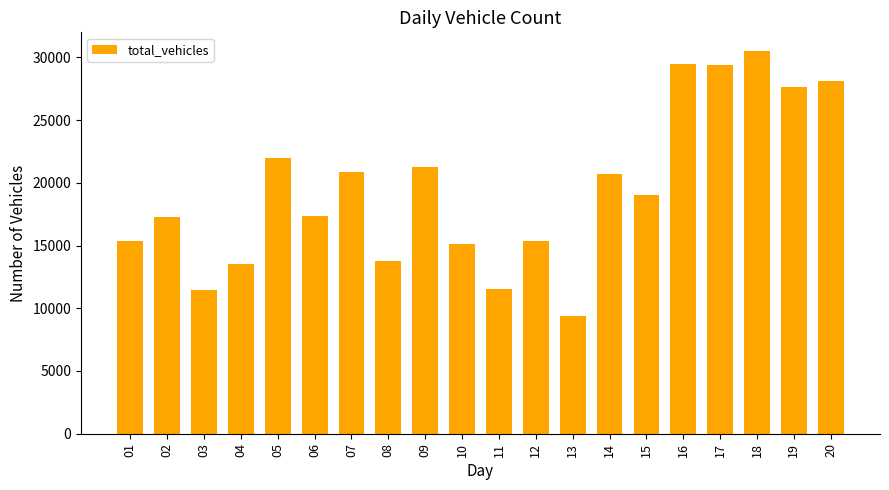

The chart shows a value of 2909 at 08. True or false?

False